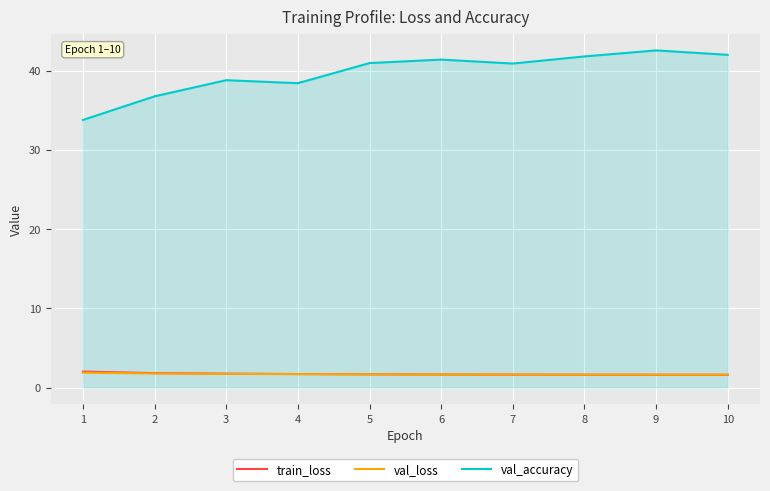

How many interior local valleys does the val_accuracy series have?

2